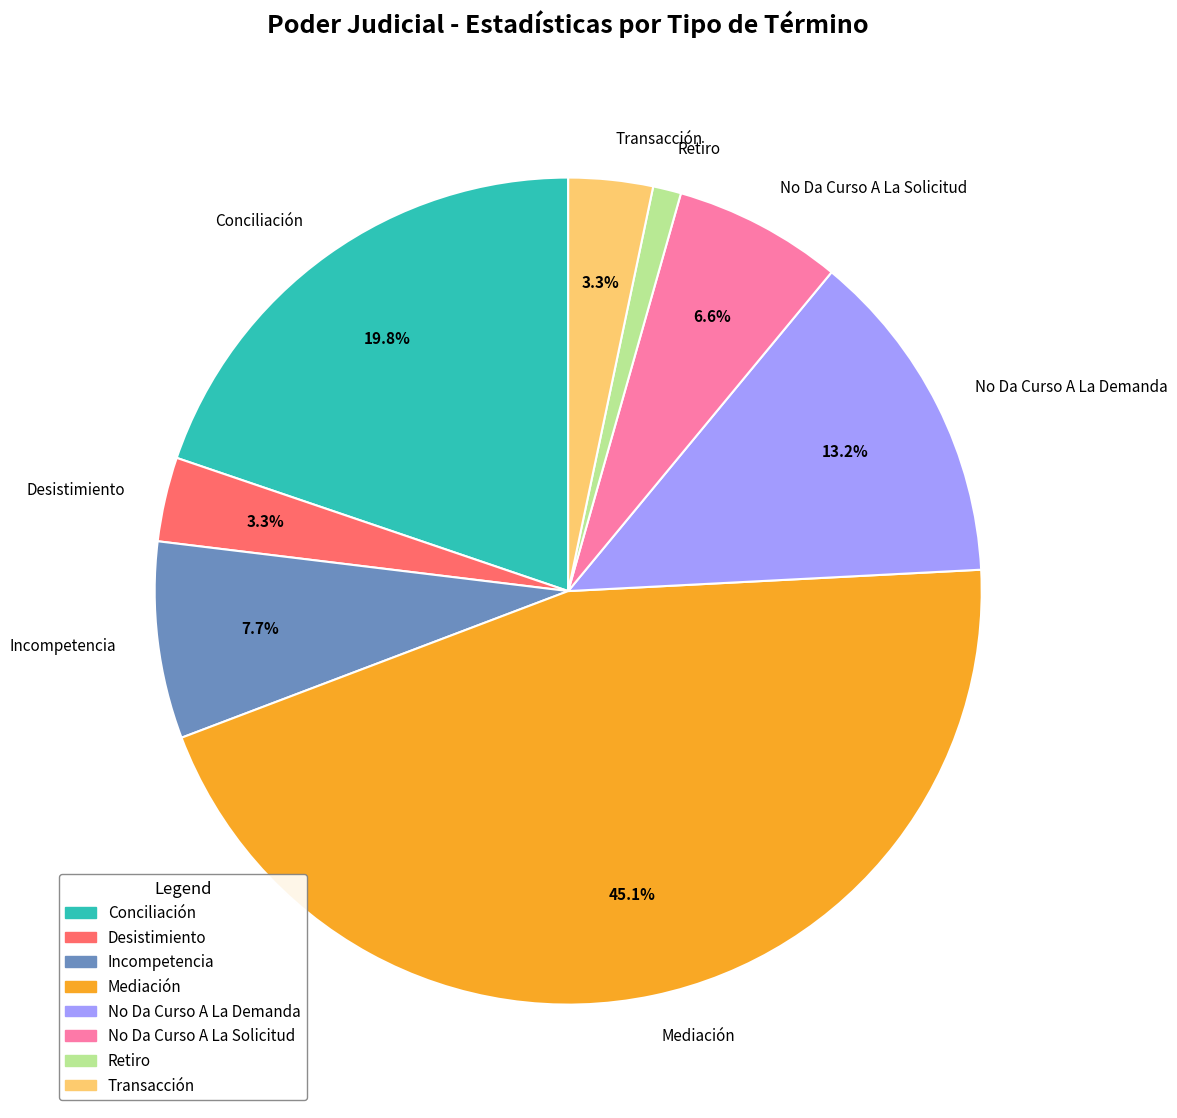

To the nearest percent, what percentage of the pie is Incompetencia?

8%